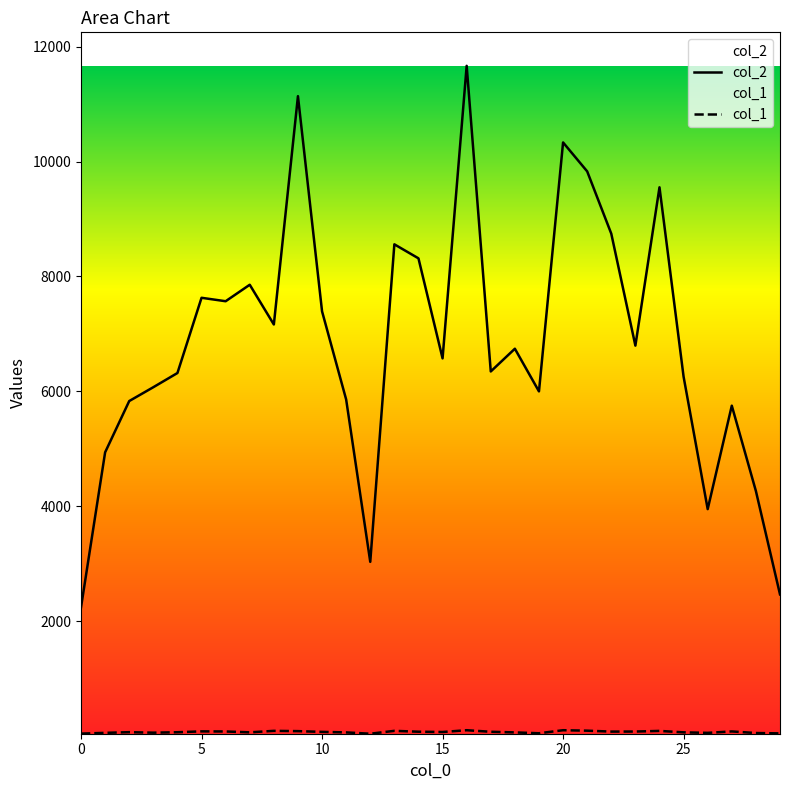

Where does the col_1 series first go above 70?

5